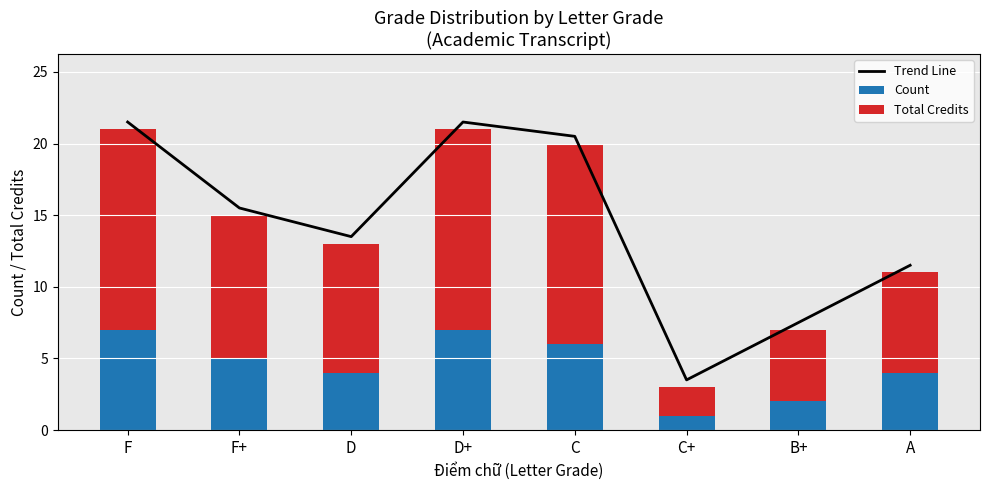

What is the label of the 3rd bar from the left?

D